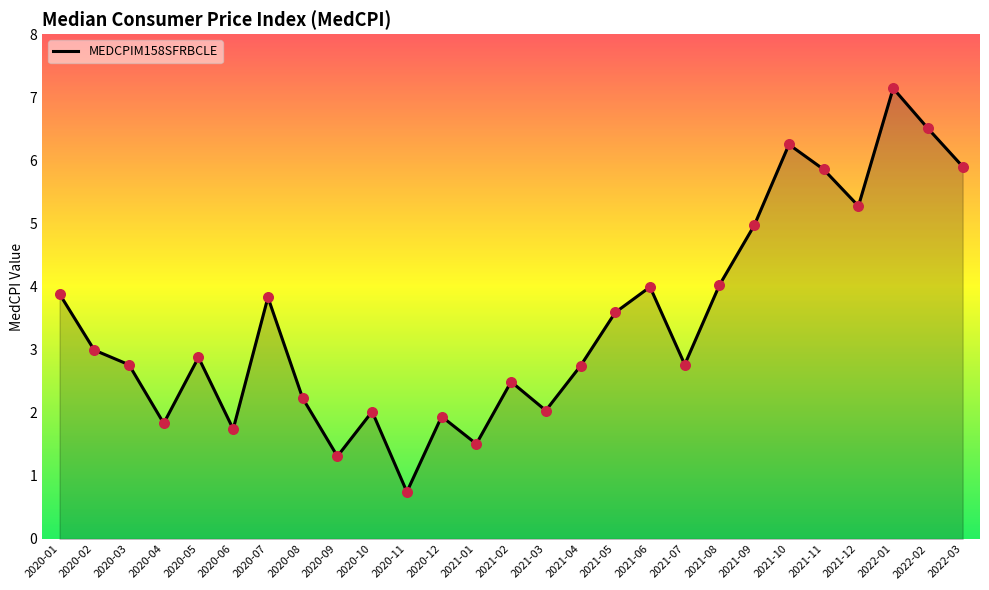

Which has a higher value, 2020-02 or 2020-11?

2020-02